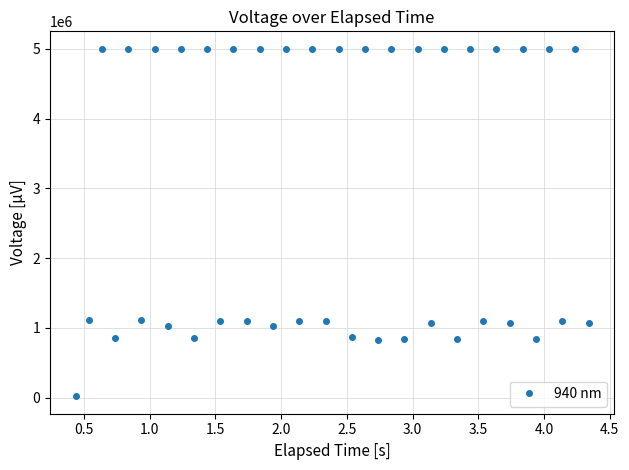

What is the sum of all values?

115009740